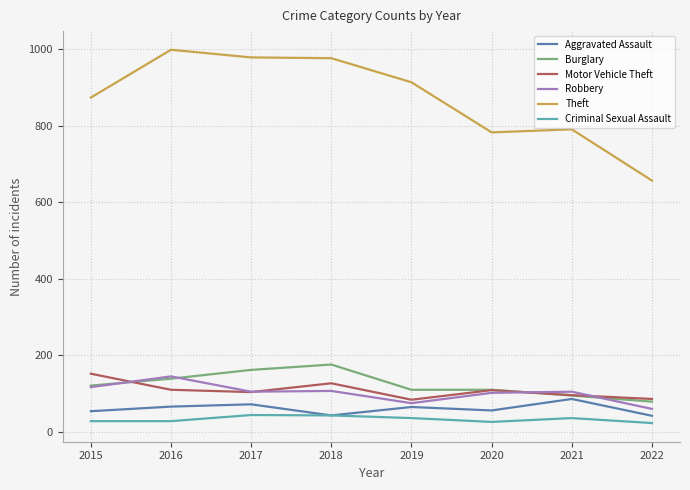

What is the minimum value for Aggravated Assault?

42